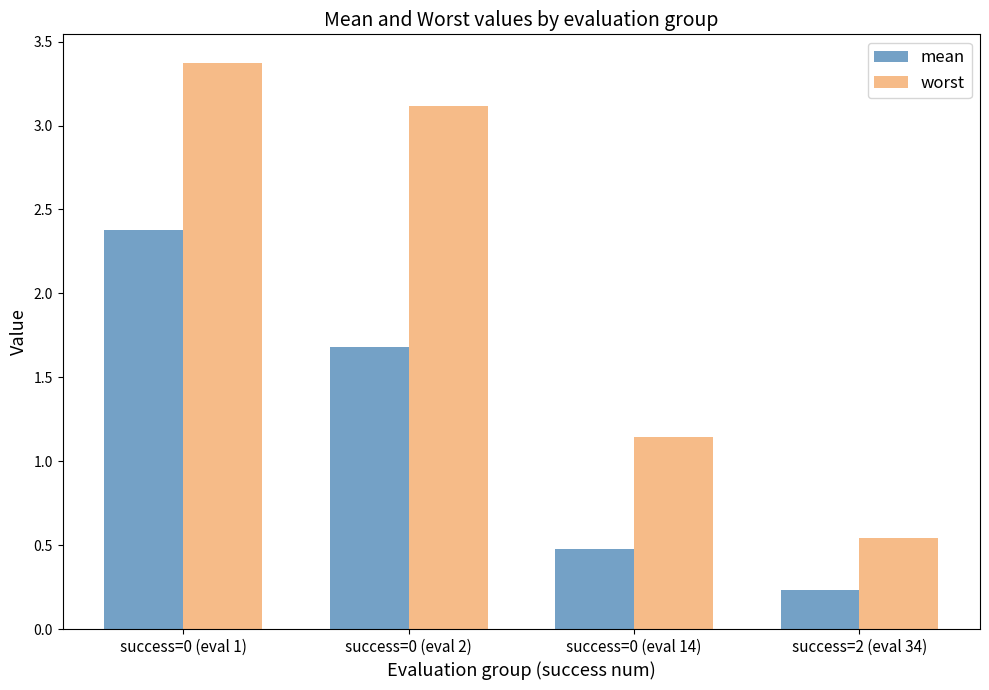

Is it true that worst equals 3.4 at success=0 (eval 1)?

True